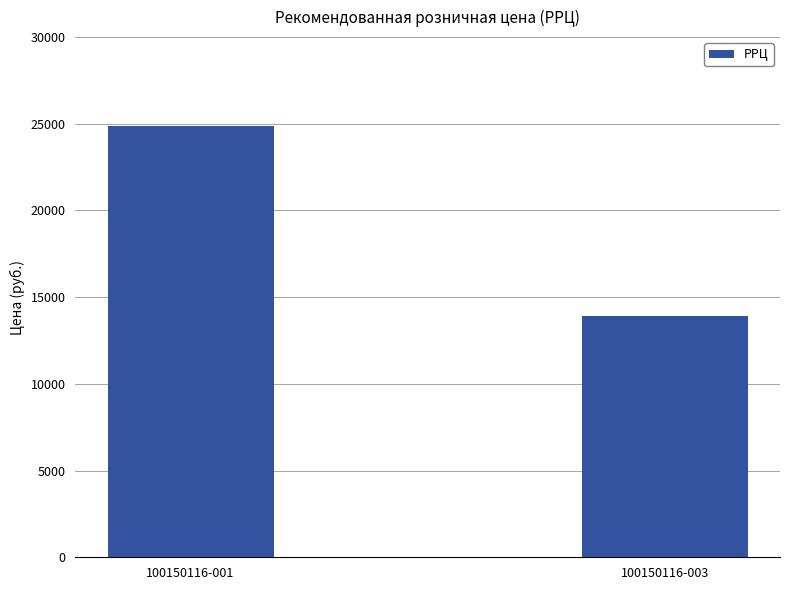

Is it true that the value at 100150116-003 is 13900?

True